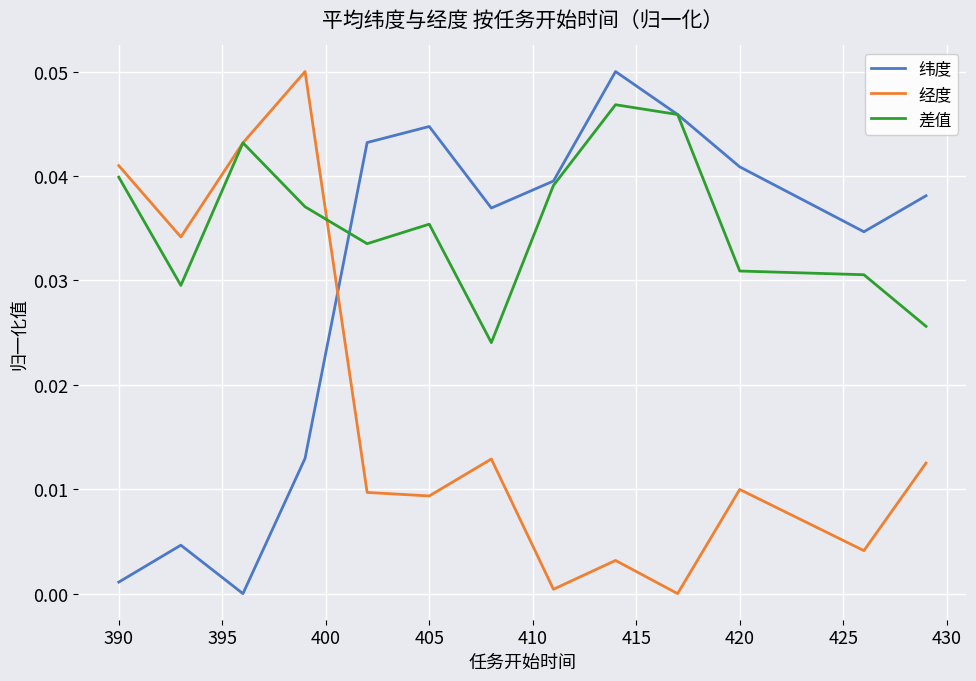

How many intersections are there between 经度 and 纬度?

1